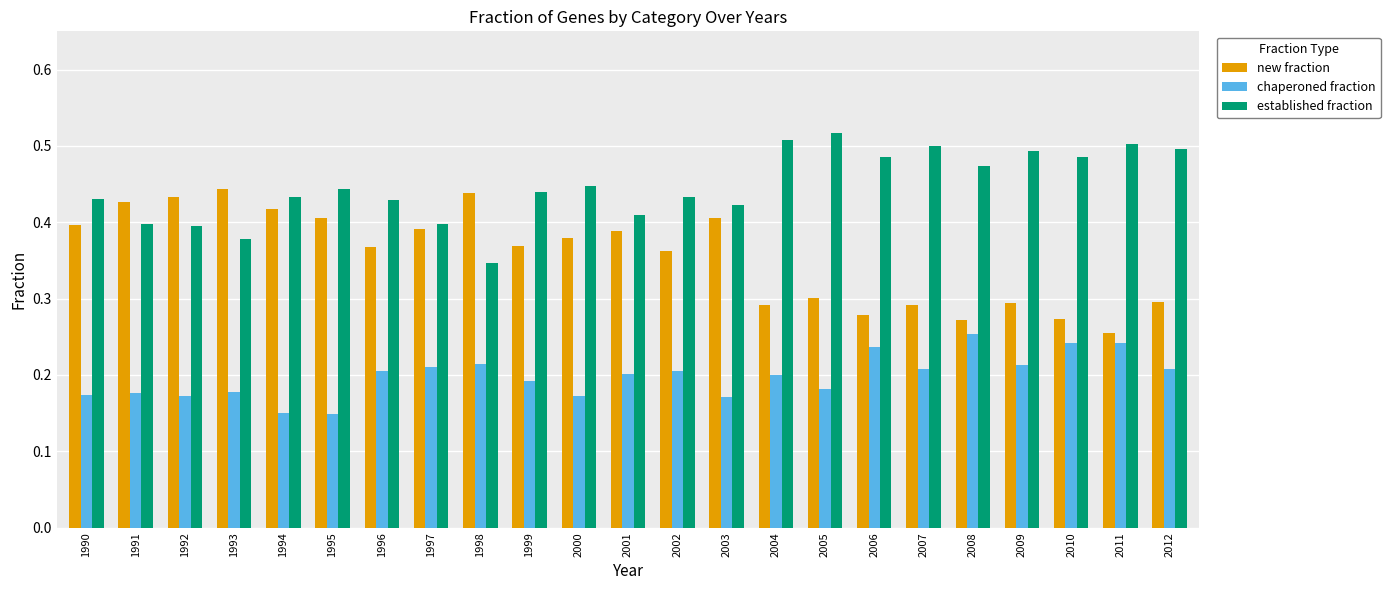

Rank the series by their average value, from highest to lowest.

established fraction, new fraction, chaperoned fraction